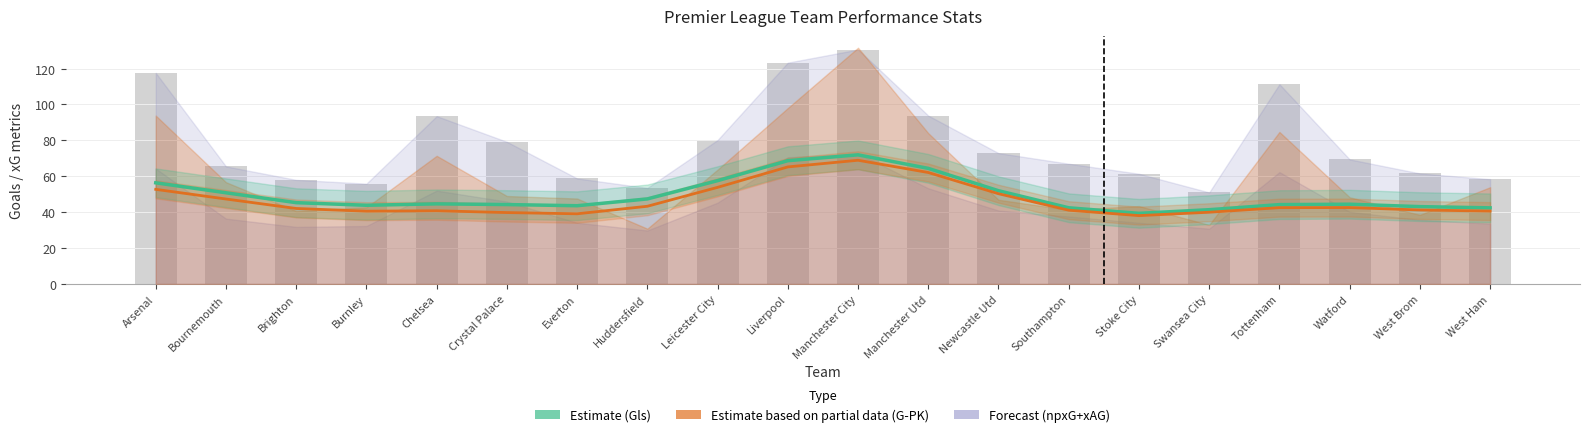

What is the total value across all series at Brighton?

87.4